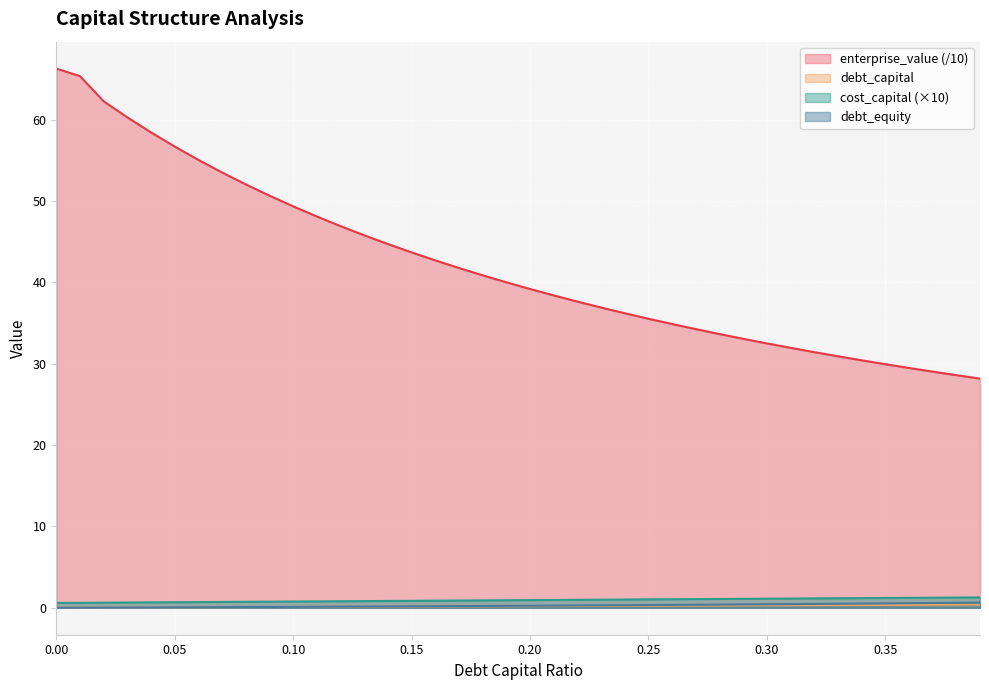

What are all the series names shown in the legend?

enterprise_value (/10), debt_capital, cost_capital (×10), debt_equity